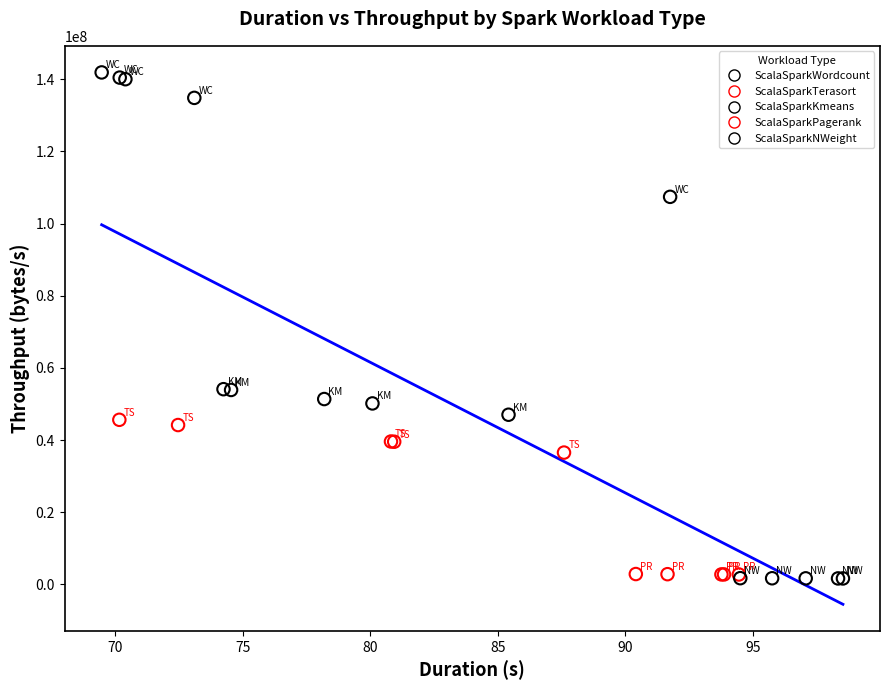

Which series reaches the maximum Y coordinate?

ScalaSparkWordcount